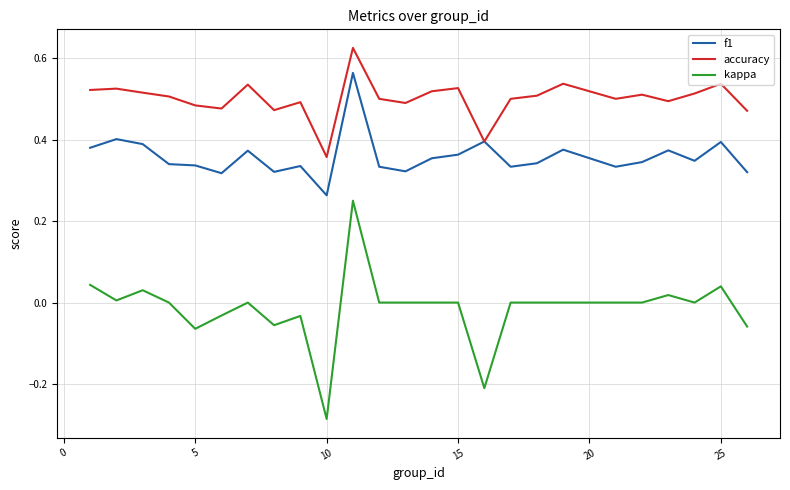

Does the chart have visible grid lines?

Yes